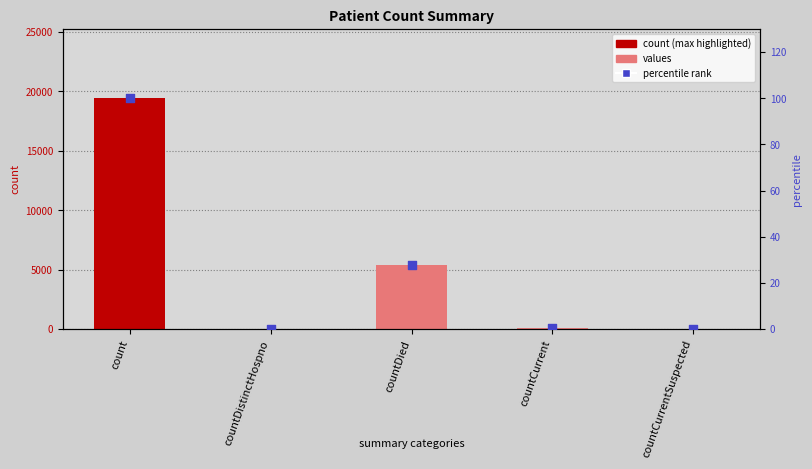

What is the total value across all series at countDied?

5384.6